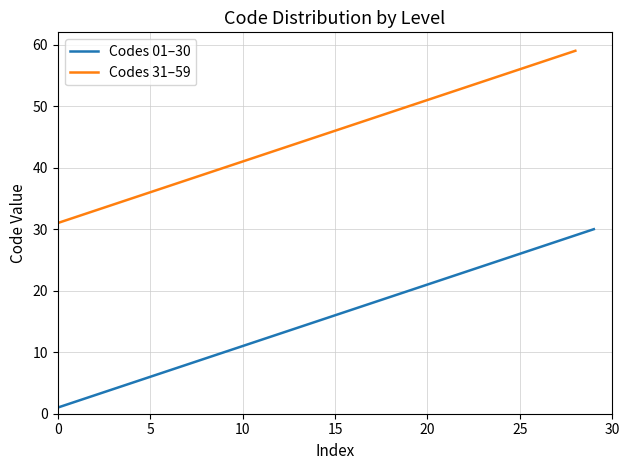

Which has a higher value, 24 or 26?

26